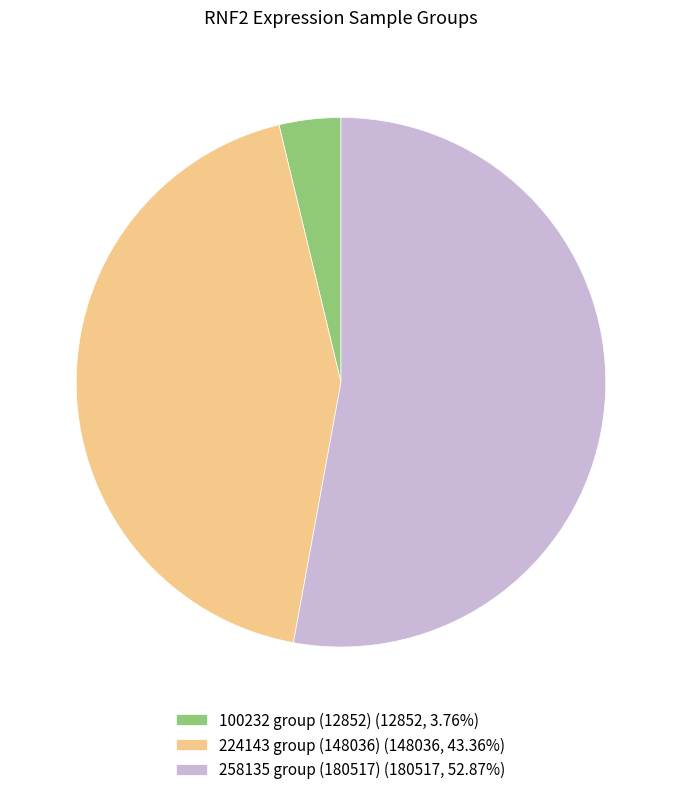

Is there any slice that represents more than half of the pie?

Yes